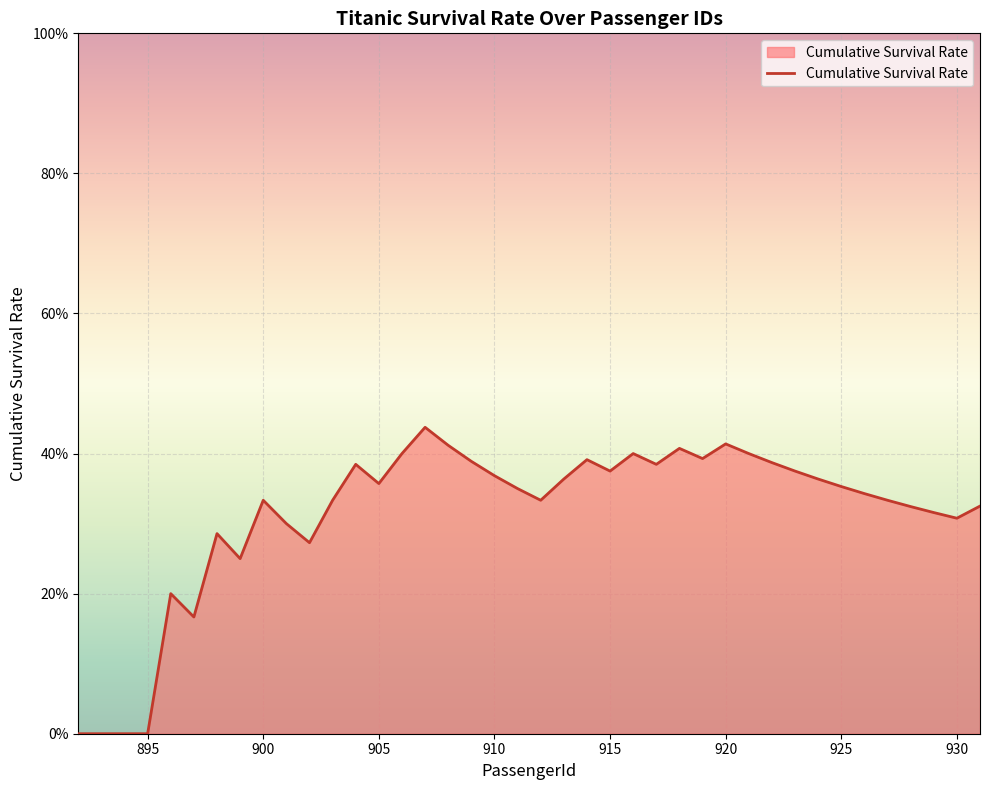

Does the chart have visible grid lines?

Yes